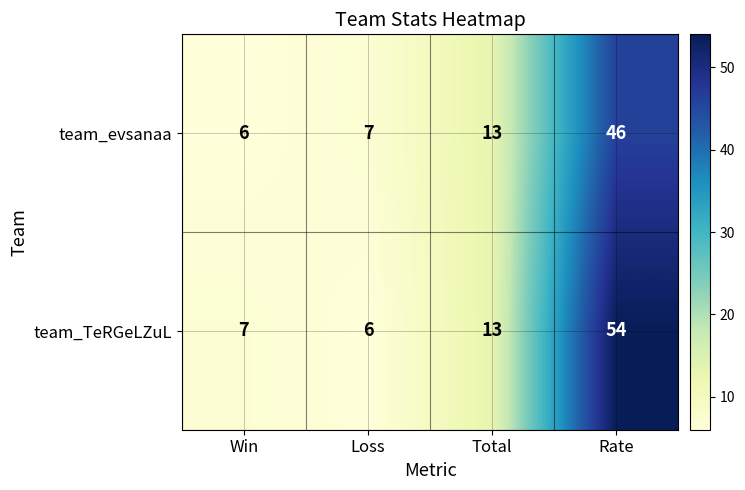

What is the maximum value shown in the chart?

54